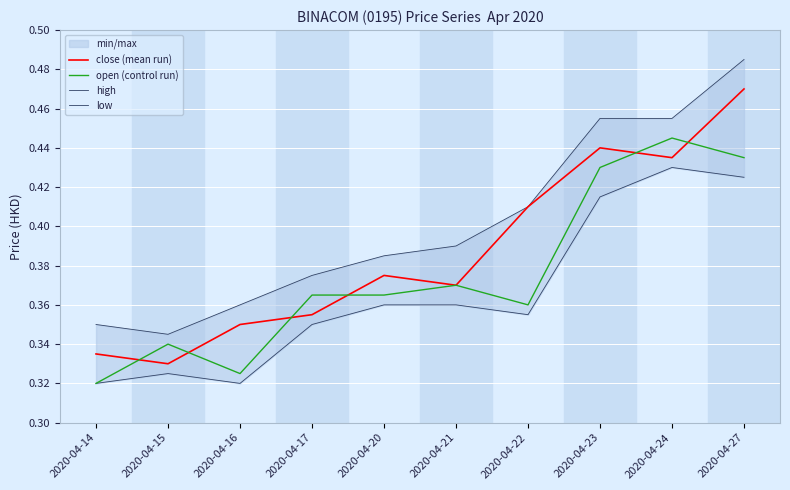

At how many categories does at least one series exceed 0?

10